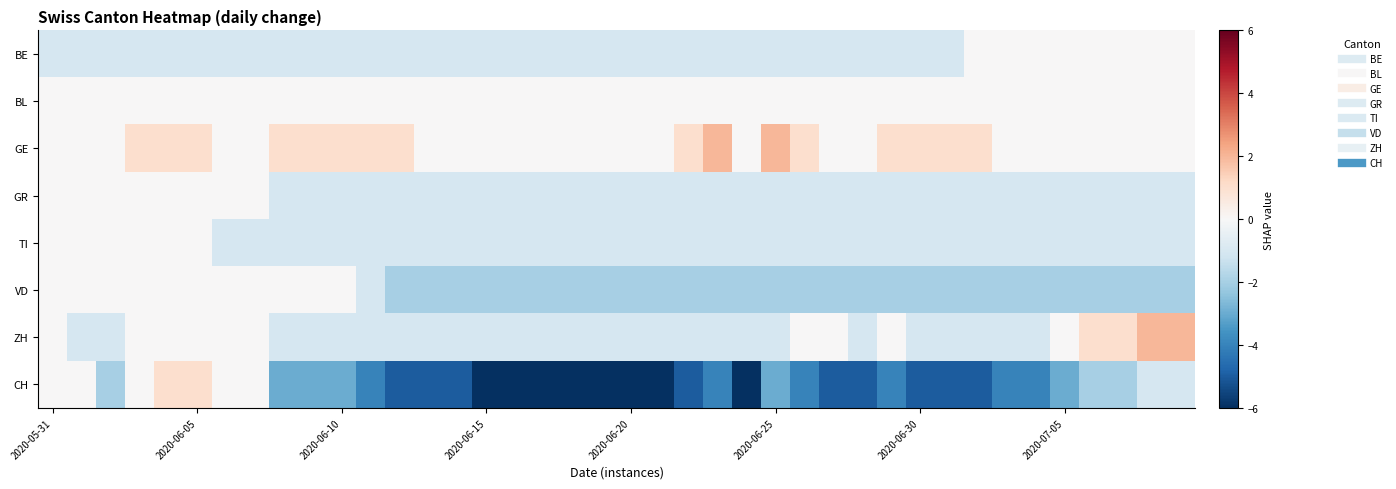

What is the greatest value displayed?

2